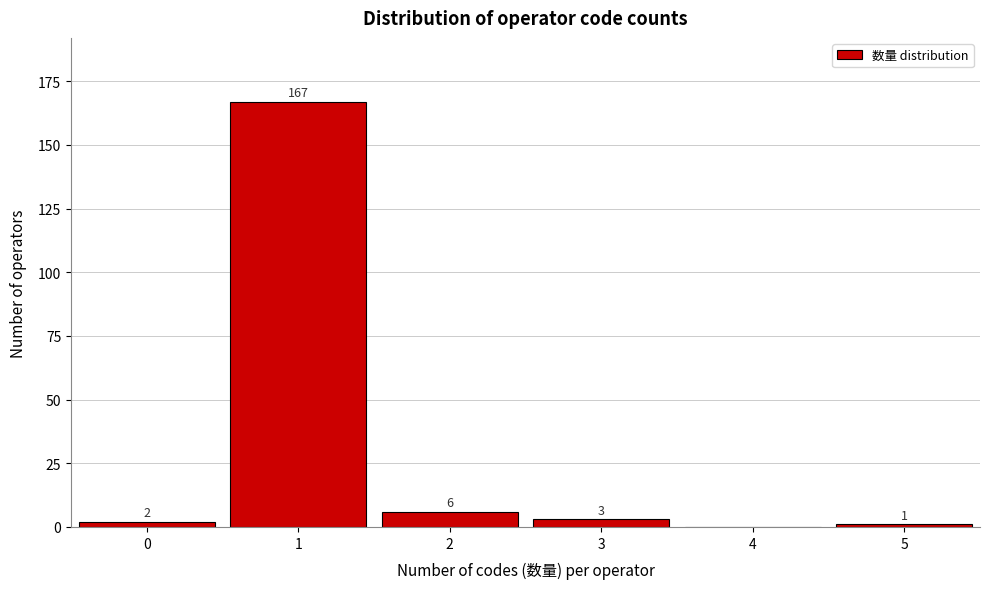

Reading right to left, transcribe all the data shown in this chart.

5=1	4=0	3=3	2=6	1=167	0=2